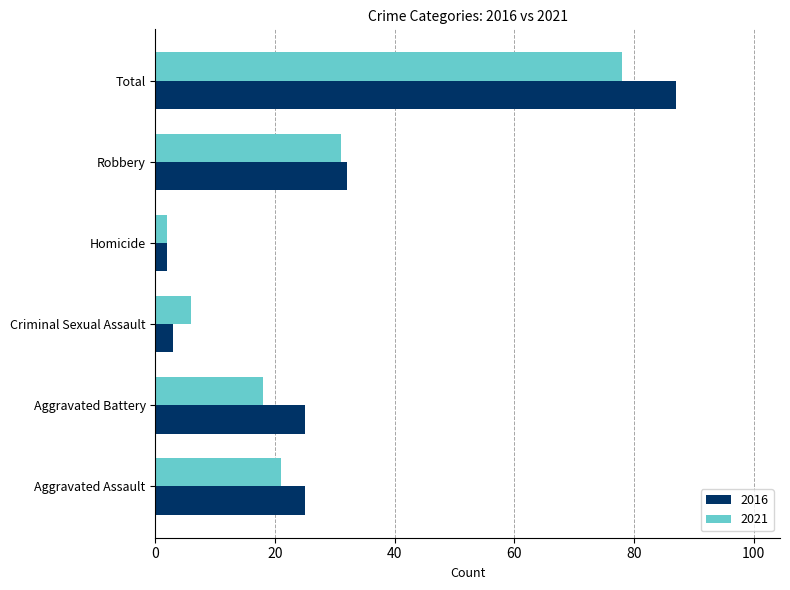

What is the average value of the 2016 series?

29